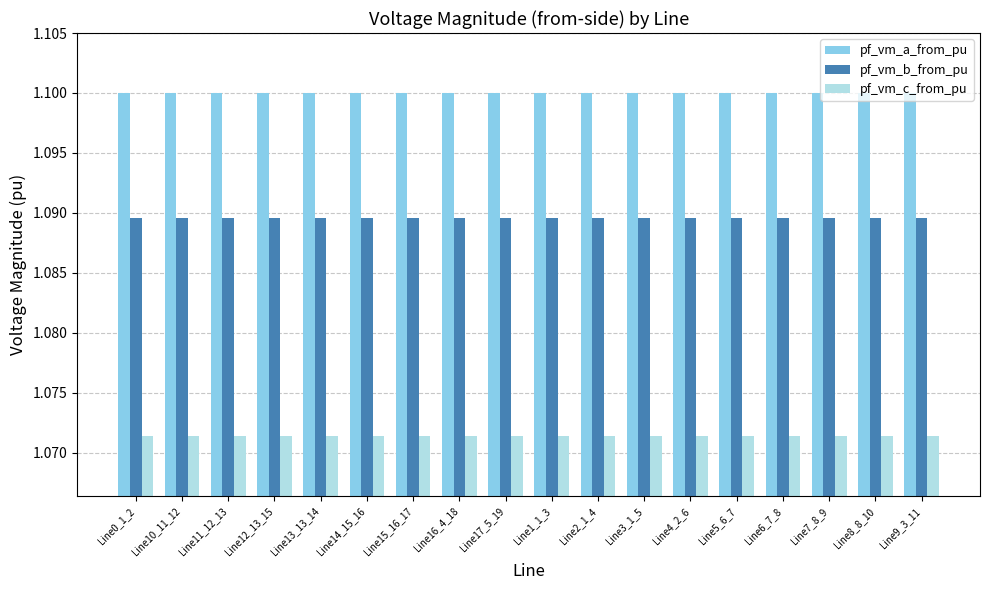

Rank the series at Line3_1_5 from highest to lowest value.

pf_vm_a_from_pu, pf_vm_b_from_pu, pf_vm_c_from_pu